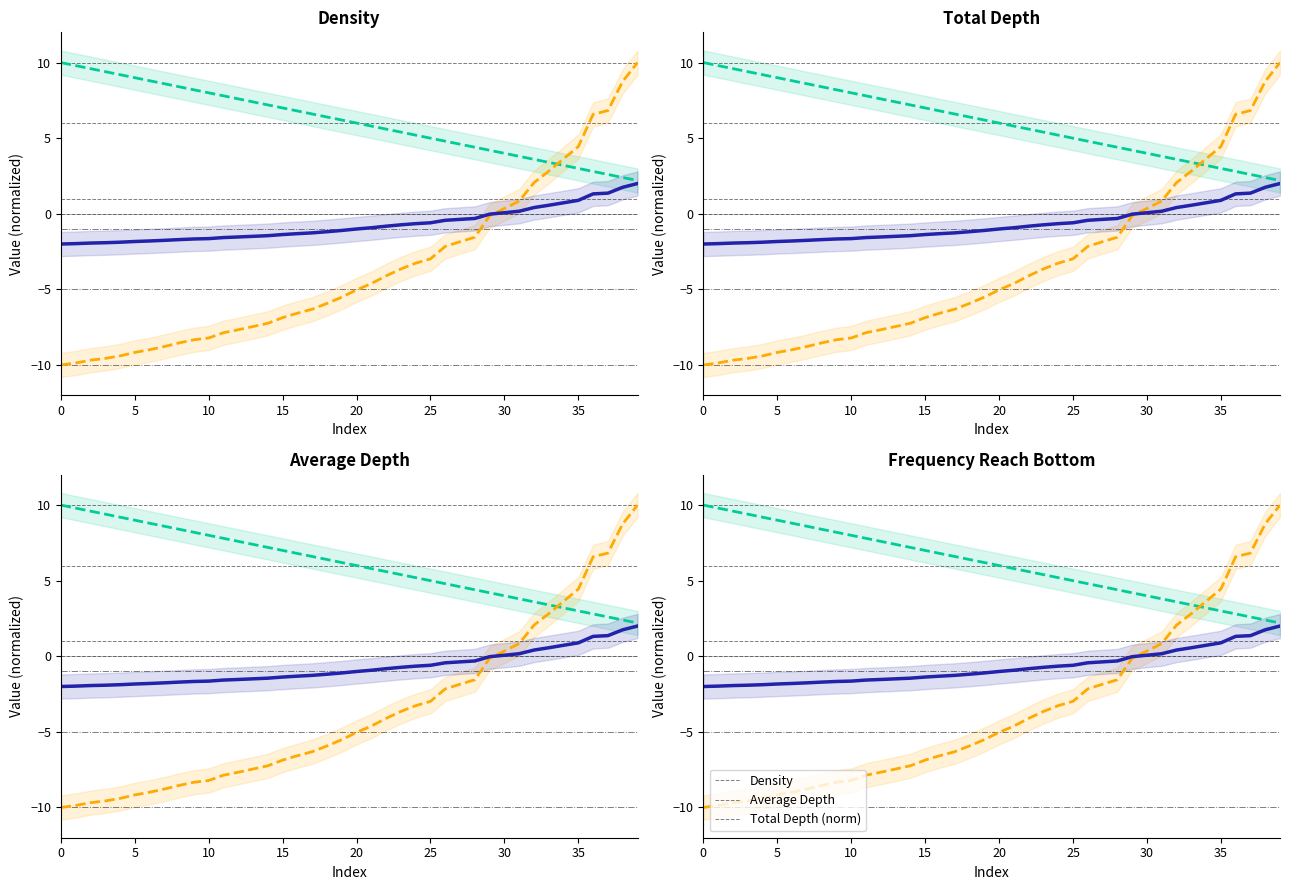

What is the value of the Total Depth (norm) point at the 7th from the left?

-1.8